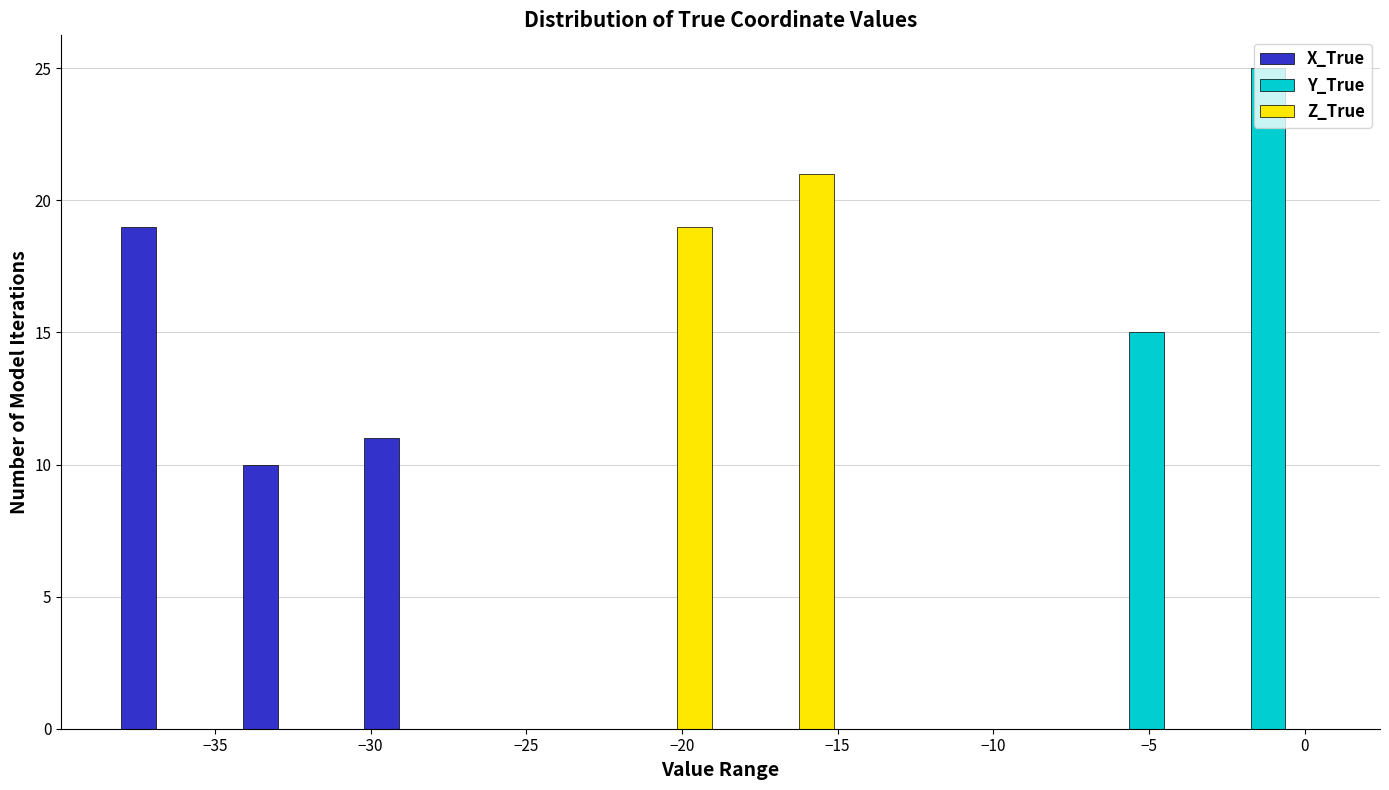

In the Y_True series, which range on the x-axis has the tallest bar?

-3.0 to 1.0